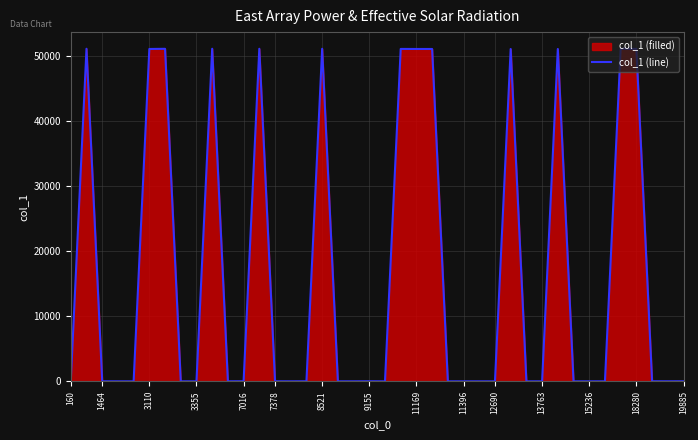

How many points are lower than both their immediate neighbors (excluding endpoints)?

4